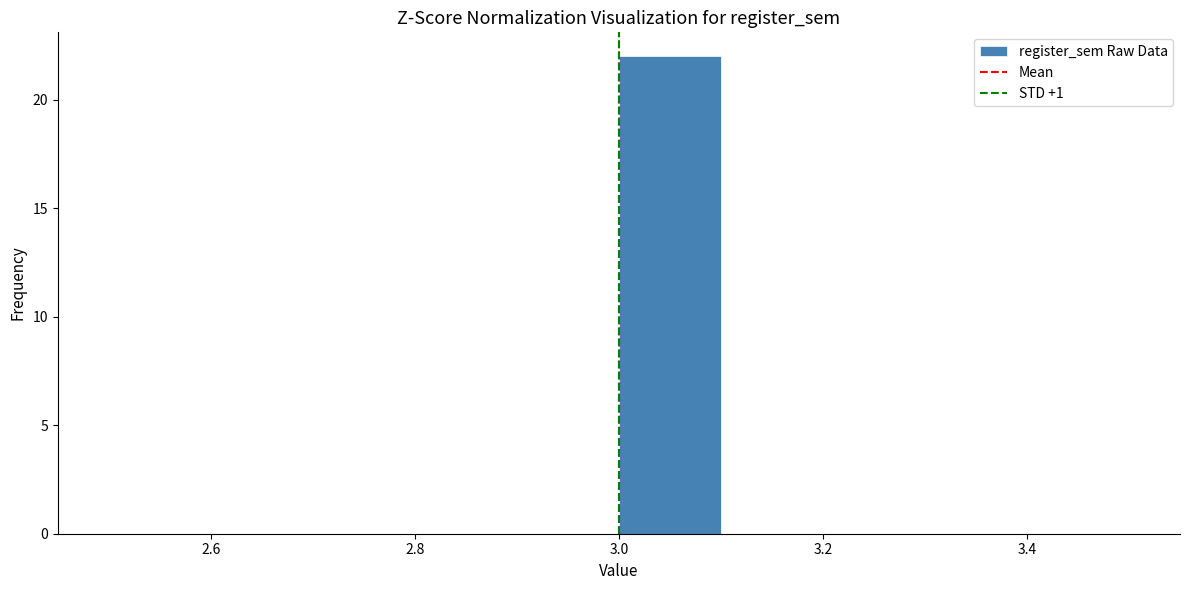

How tall is the bar that spans 3.0 to 3.1 on the x-axis? The values are not printed on the chart, so give them approximately, as read against the axis.

22